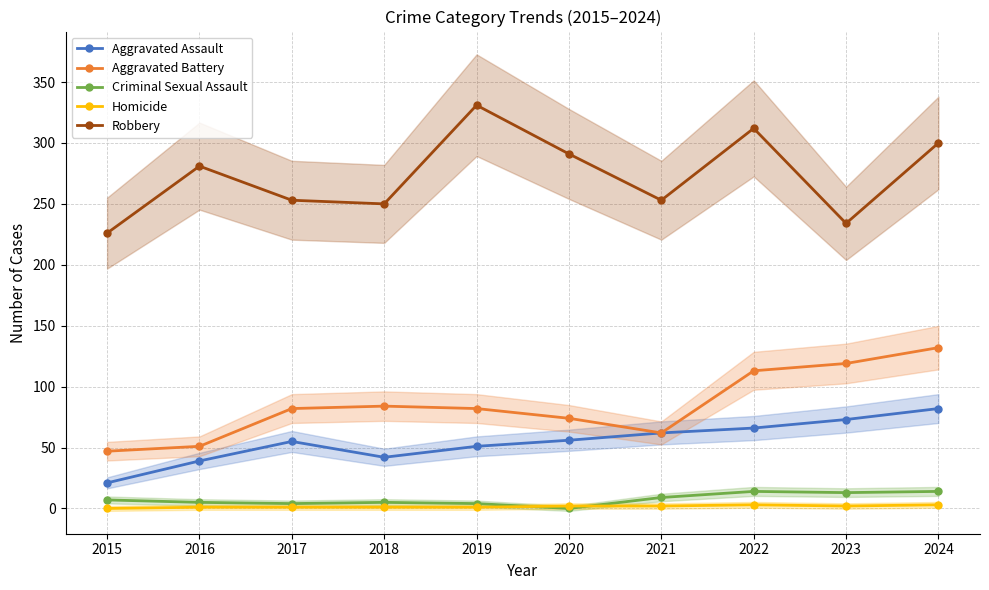

At which label does Aggravated Assault first exceed 56?

2021